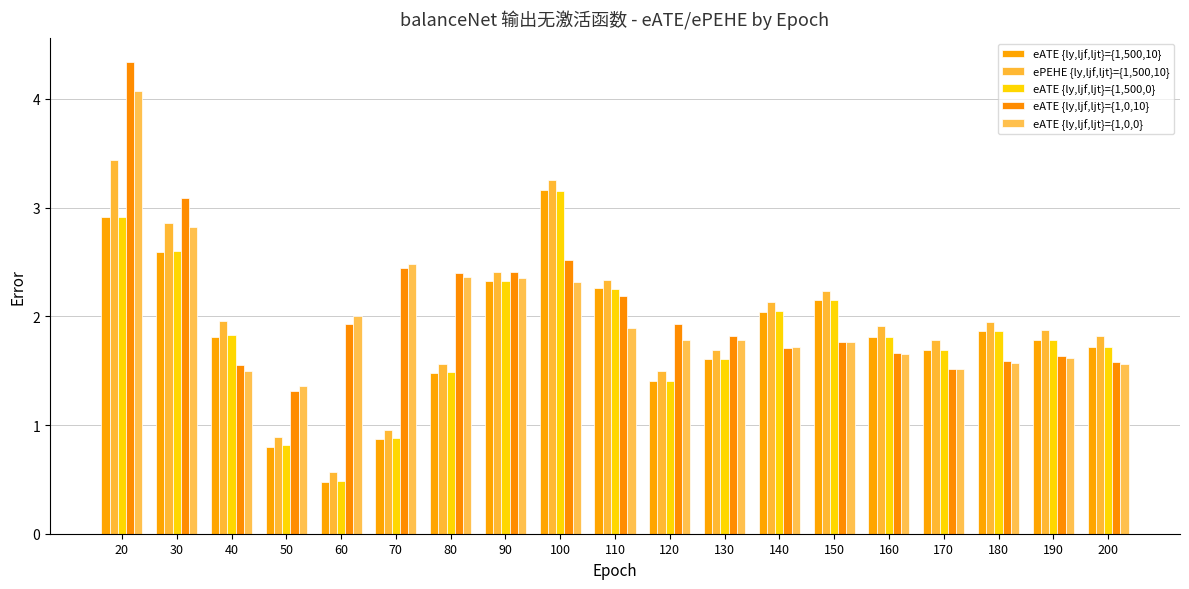

Which category has the lowest value across all series?

60